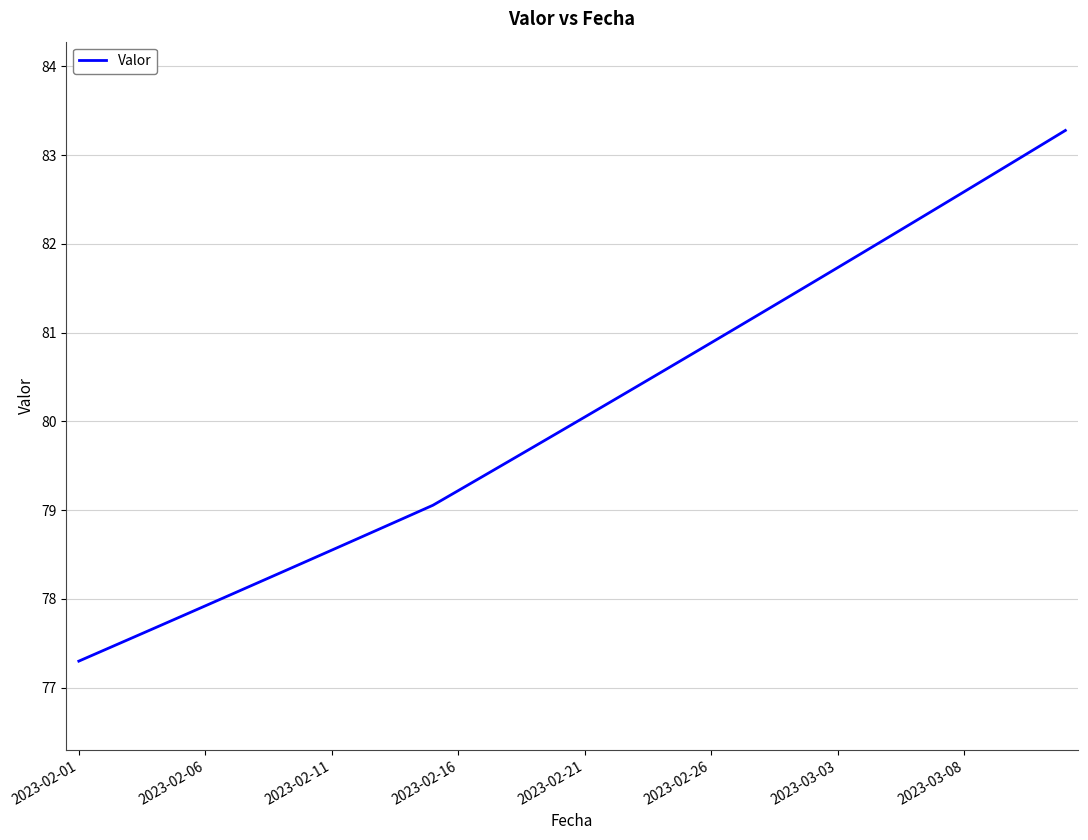

What is the difference between the maximum and minimum values?

6.0